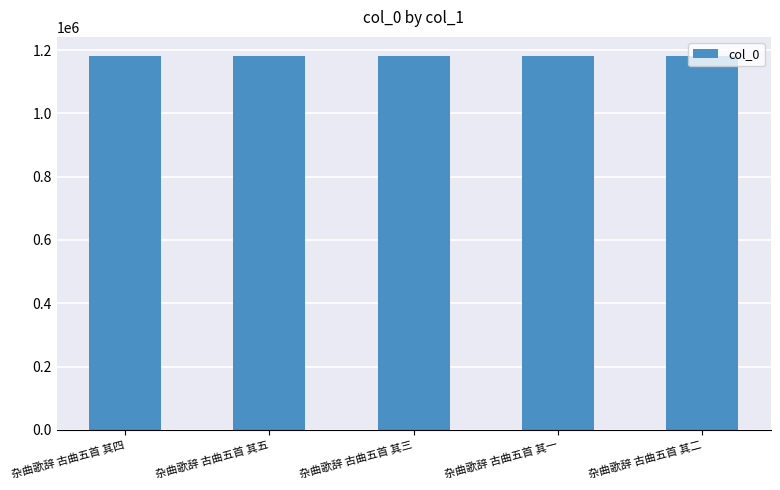

What is the minimum value shown in the chart?

1182411